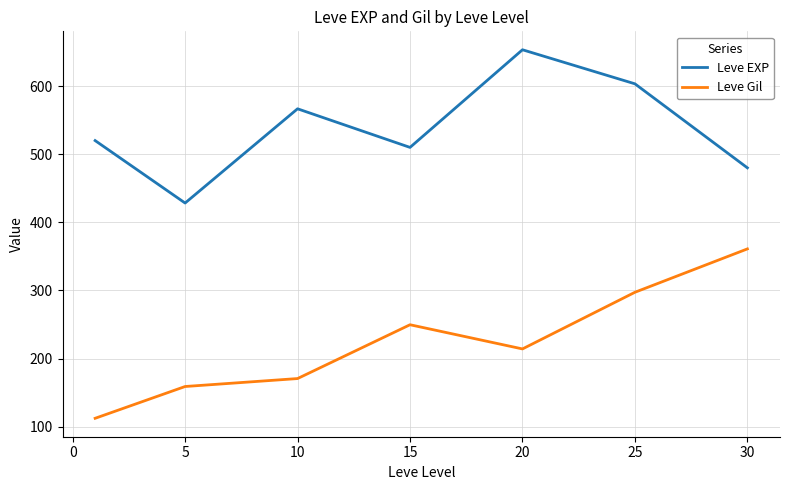

What is the minimum value for Leve Gil?

112.3